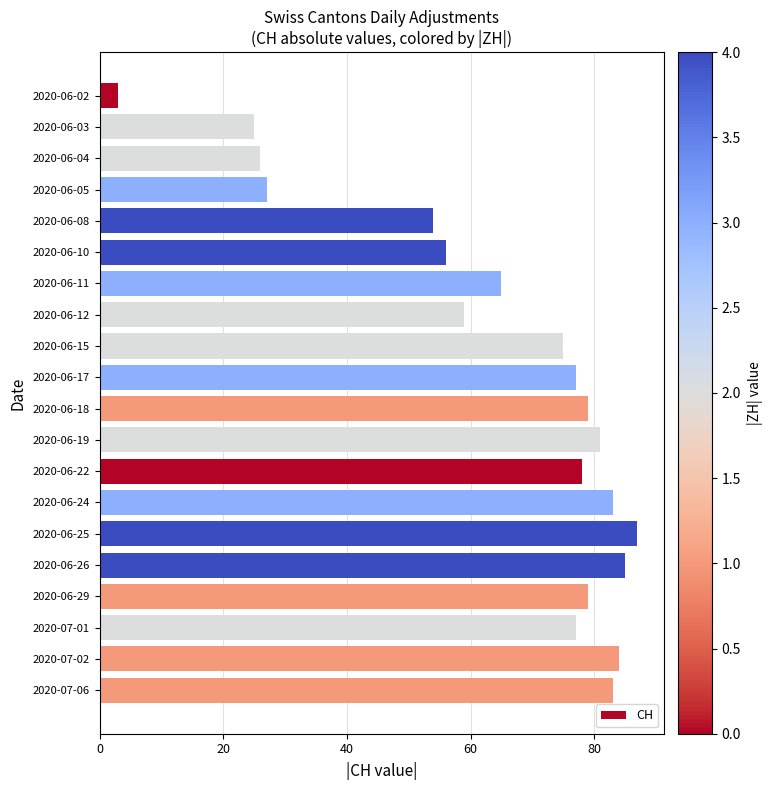

Reading bottom to top, extract all data points from this chart.

2020-07-06=83	2020-07-02=84	2020-07-01=77	2020-06-29=79	2020-06-26=85	2020-06-25=87	2020-06-24=83	2020-06-22=78	2020-06-19=81	2020-06-18=79	2020-06-17=77	2020-06-15=75	2020-06-12=59	2020-06-11=65	2020-06-10=56	2020-06-08=54	2020-06-05=27	2020-06-04=26	2020-06-03=25	2020-06-02=3